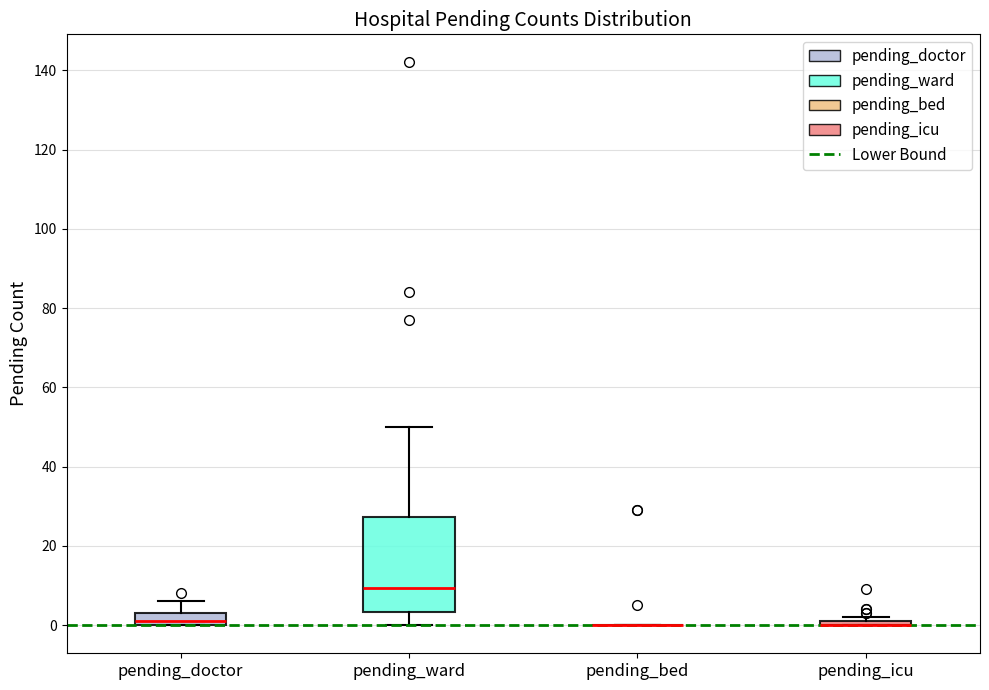

Comparing the boxes themselves (not the whiskers), which one is the tallest?

pending_ward